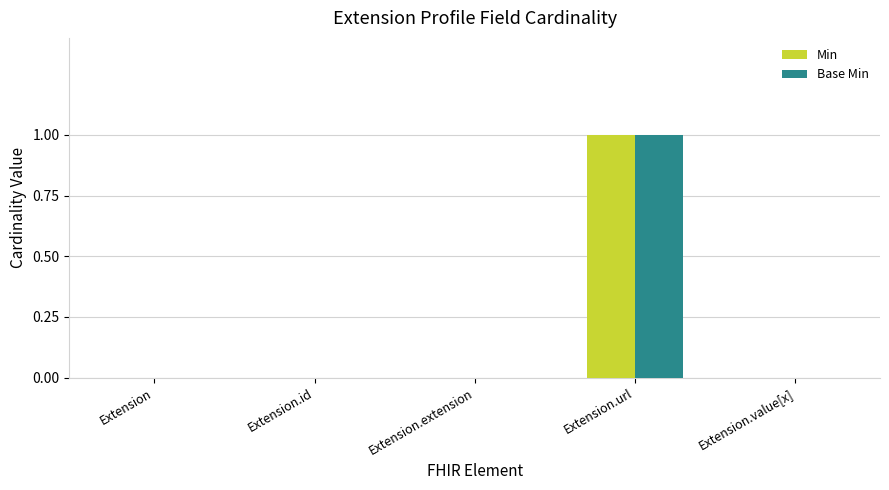

At which category is the sum across all series the highest?

Extension.url